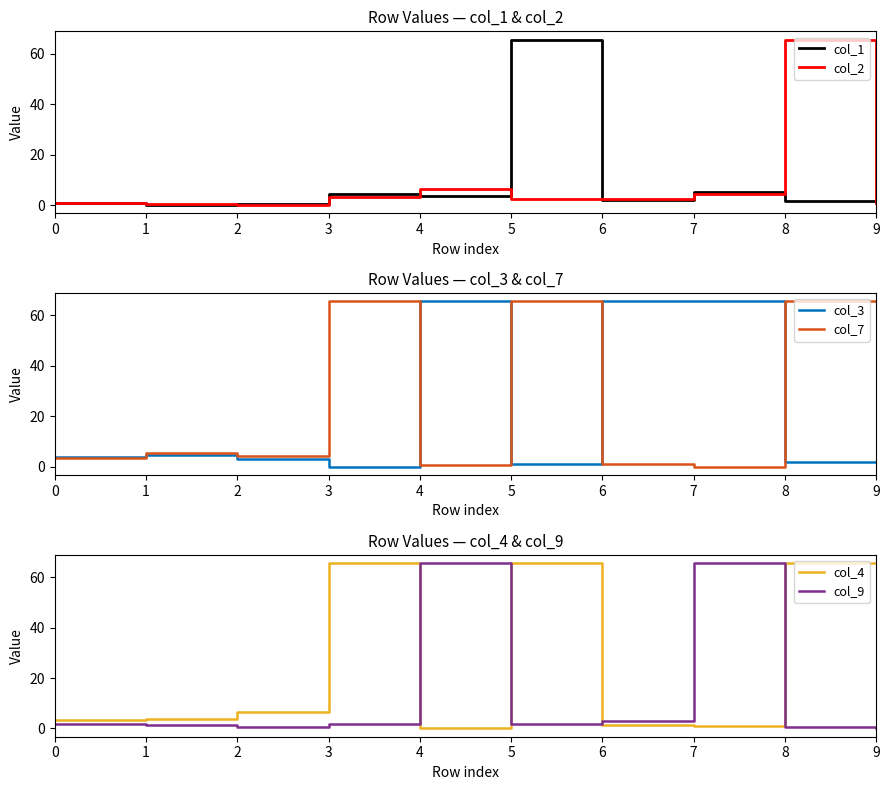

Reading left to right, what are all the values shown in this chart?

col_1: 0.7	0.0	0.6	4.5	3.6	65.6	2.0	5.3	1.8	1.2
col_2: 0.8	0.6	0.0	3.1	6.3	2.6	2.4	4.3	65.6	0.7
col_3: 3.9	4.5	3.1	0.0	65.6	1.2	65.6	65.6	1.8	1.9
col_7: 3.5	5.3	4.3	65.6	0.8	65.6	1.2	0.0	65.6	65.6
col_4: 3.2	3.6	6.3	65.6	0.0	65.6	1.4	0.8	65.6	65.6
col_9: 1.7	1.2	0.7	1.9	65.6	1.8	2.8	65.6	0.7	0.0